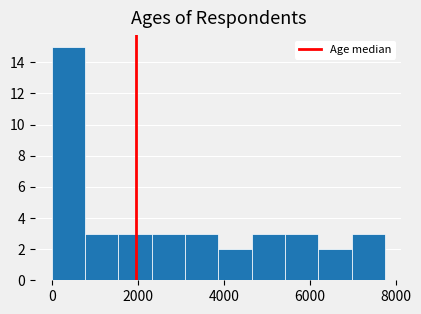

Read against the x-axis, roughly where is the centre of the tallest bar?

400